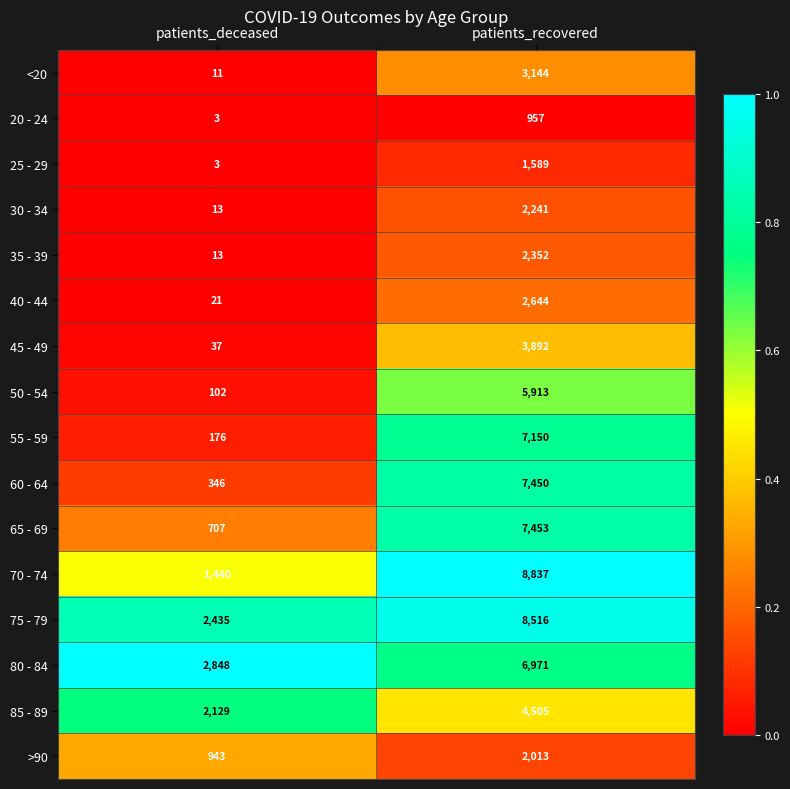

Rank the categories by 65 - 69 value from lowest to highest.

patients_deceased, patients_recovered